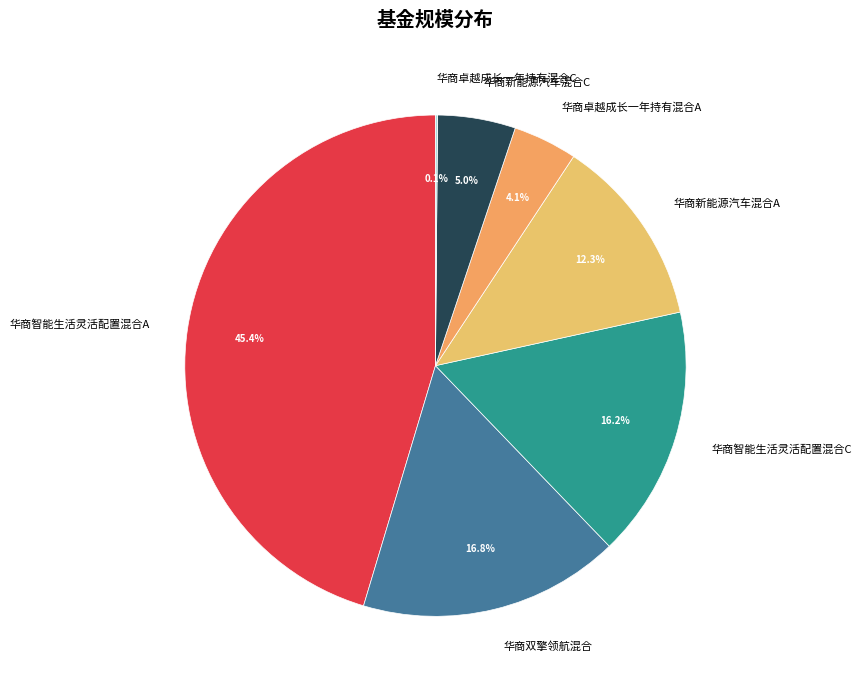

Which category has the biggest portion of the pie?

华商智能生活灵活配置混合A